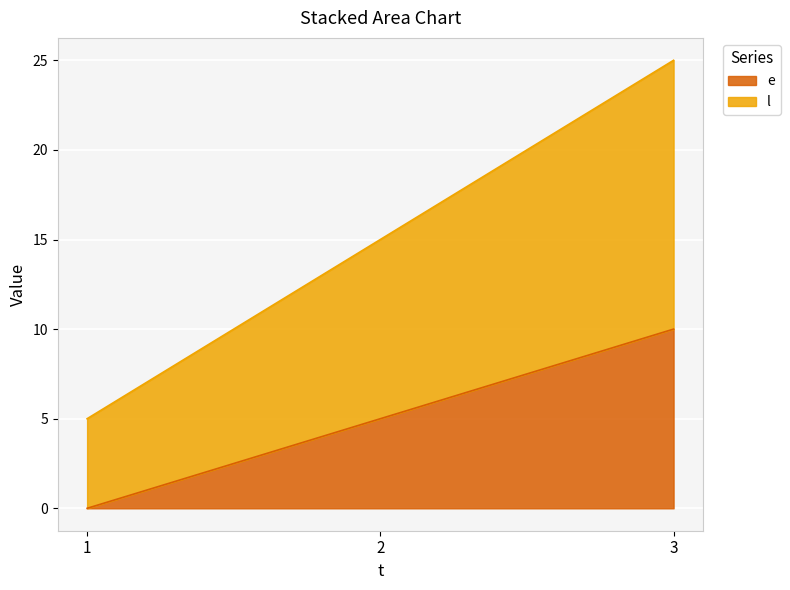

Rank the categories by e value from lowest to highest.

1, 2, 3